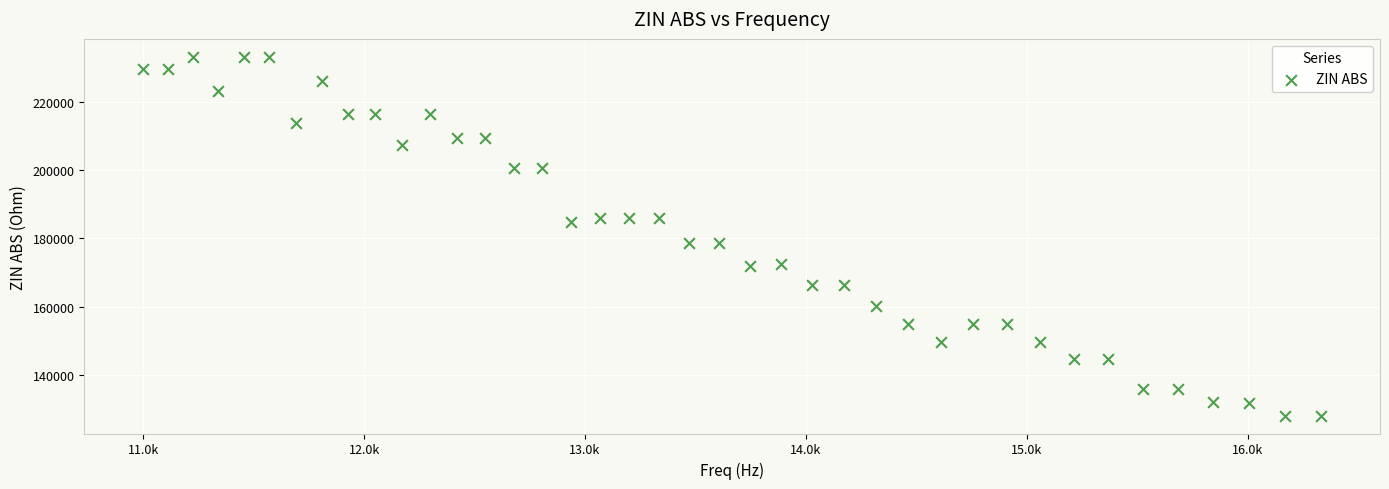

What is the range of Y values (max minus min)?

105182.9